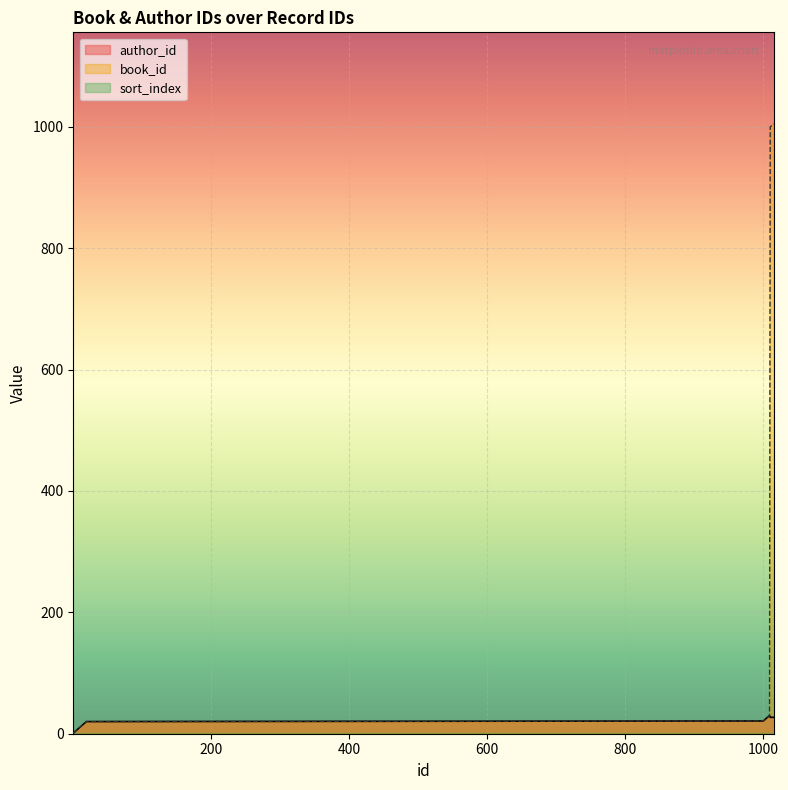

How many values in the book_id series exceed 19?

17